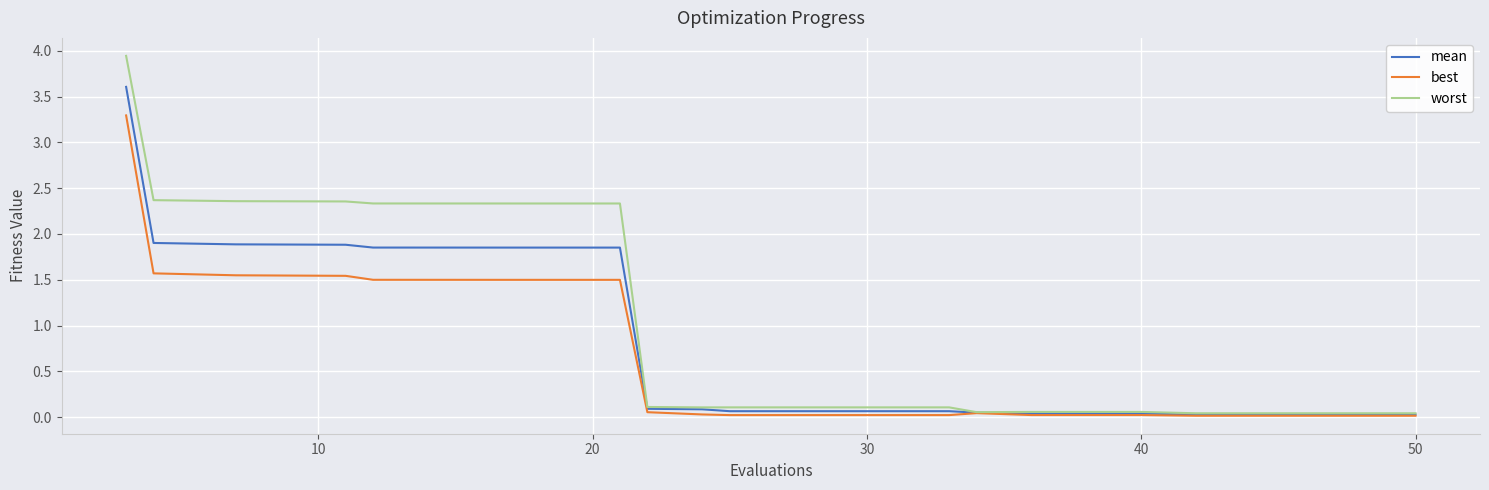

Which series has the largest total across all categories?

worst